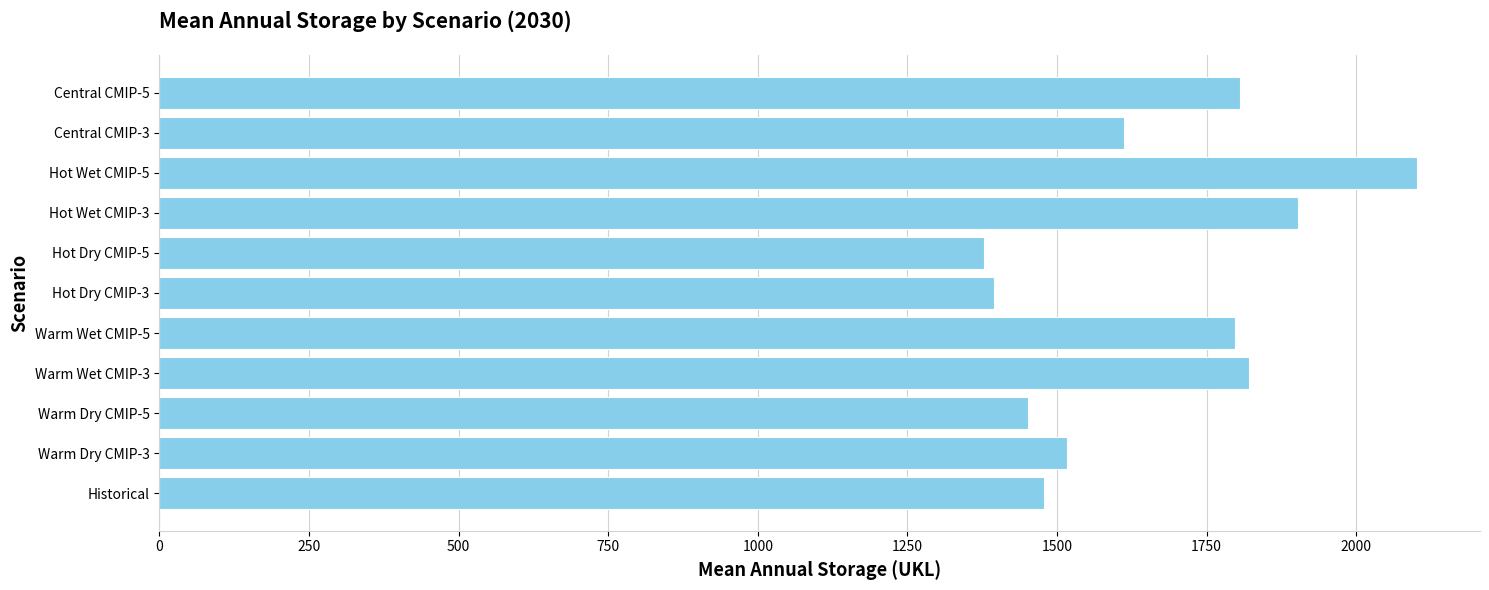

Which category has the highest value across all series?

Hot Wet CMIP-5